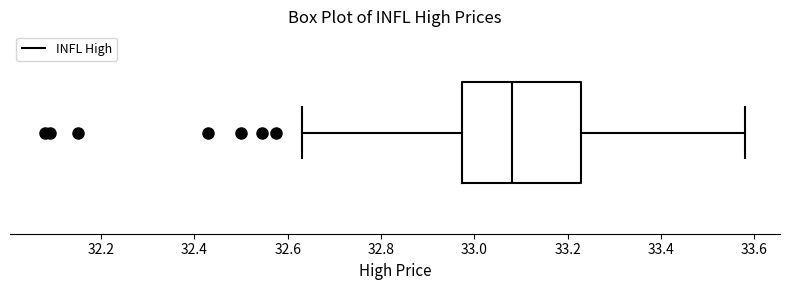

Where does the right whisker of the box end on the x-axis? The values are not printed on the chart, so give them approximately, as read against the axis.

33.58